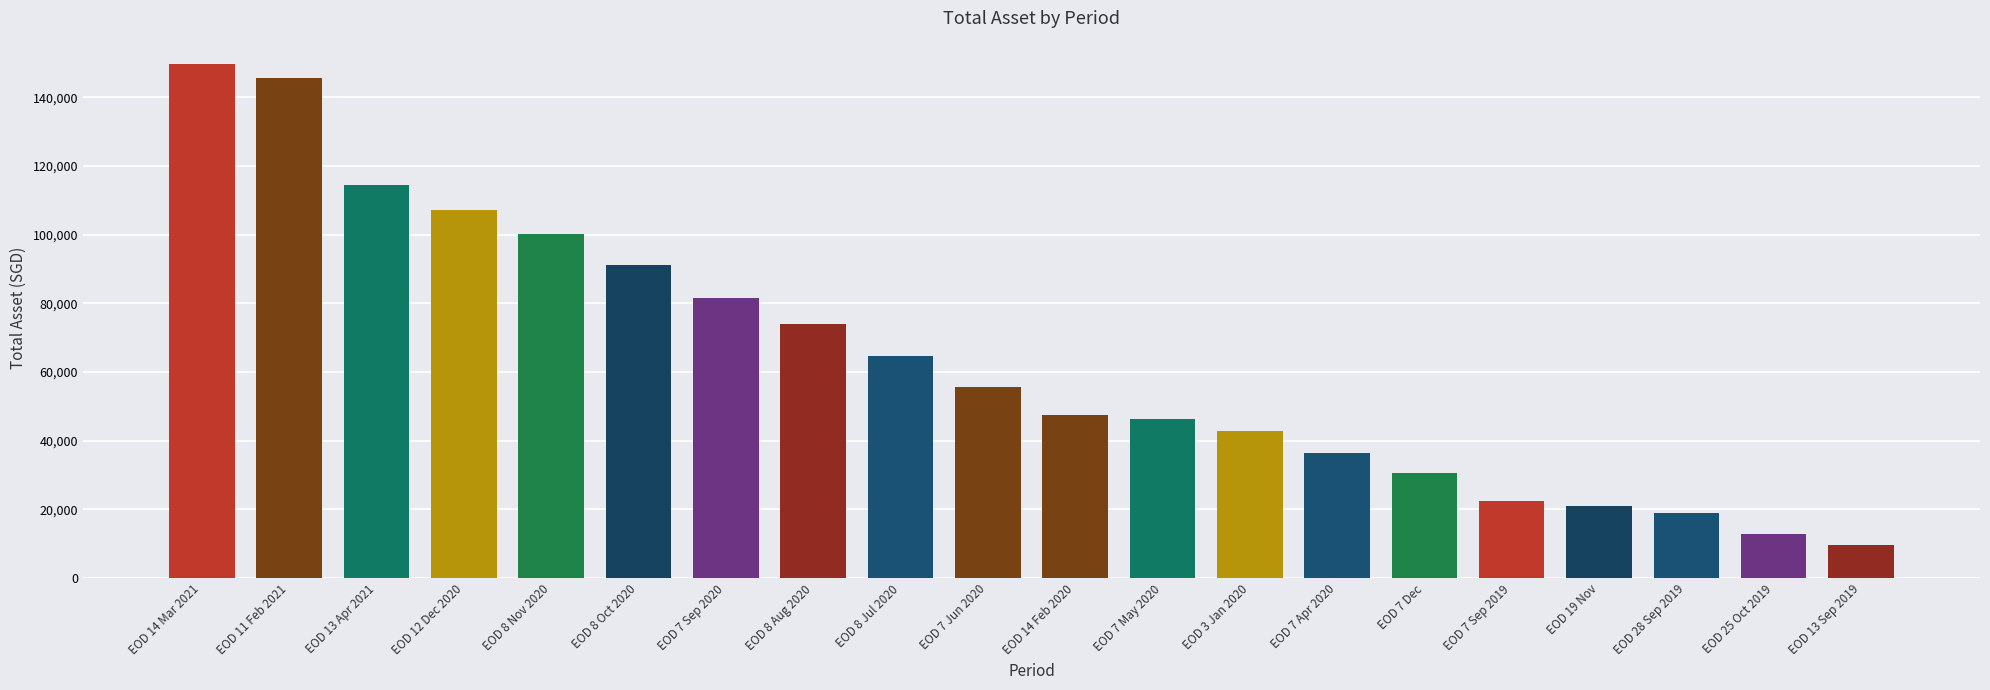

What is the sum of the values at EOD 19 Nov and EOD 8 Jul 2020?

85577.9